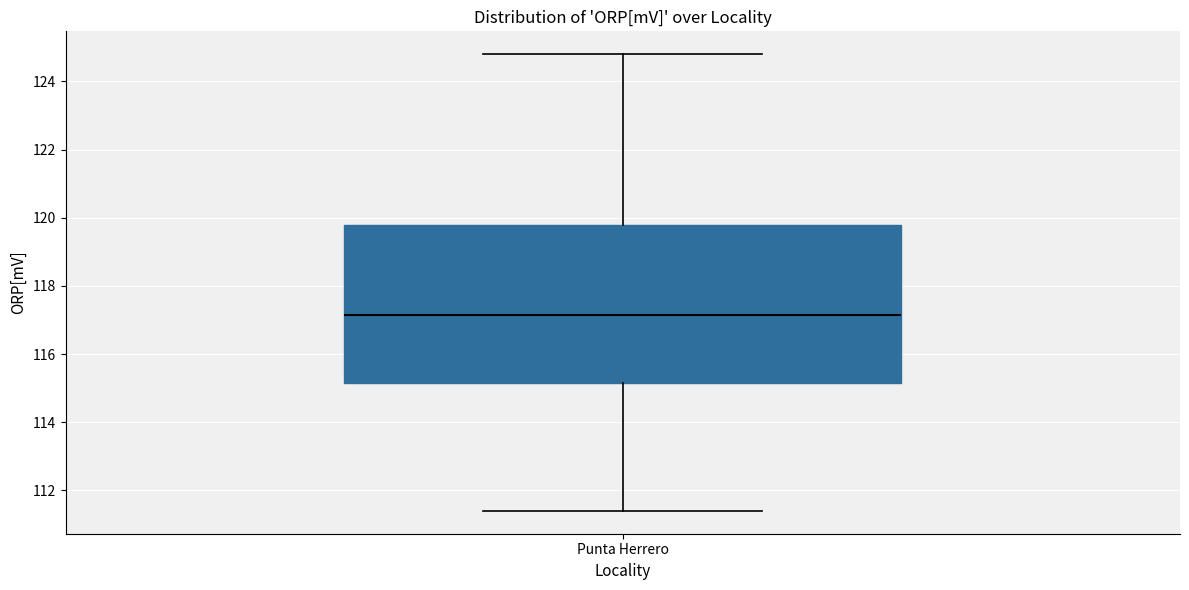

Read this box plot against the y-axis: the position of the median line, the range covered by the box, and the ends of both whiskers. The values are not printed on the chart, so give them approximately, as read against the axis.

median 117.2, box 115.2 to 119.8, whiskers 111.4 to 124.8